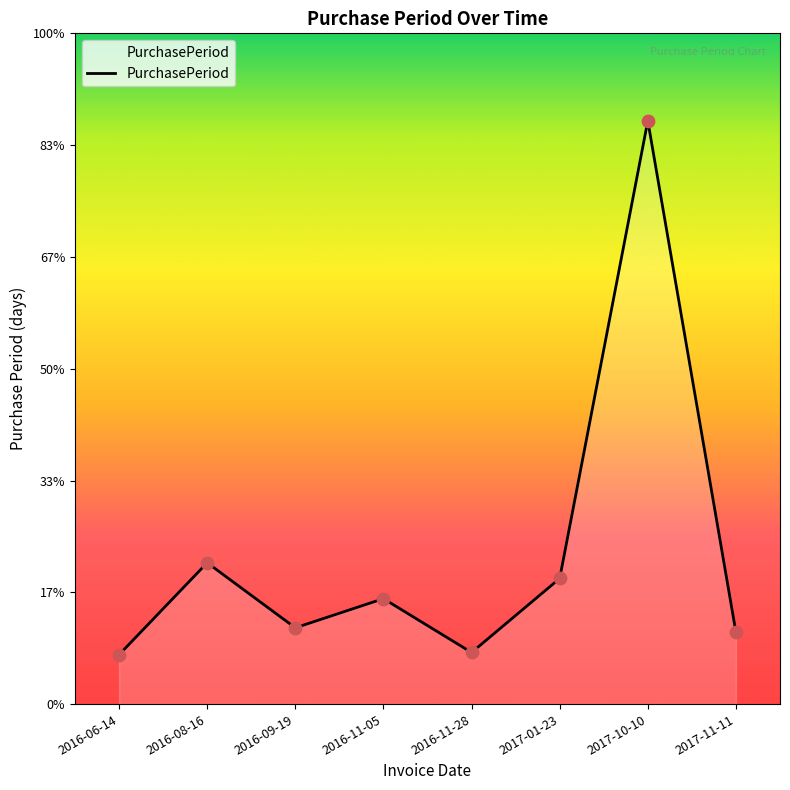

What is the change in value from 2017-10-10 to 2017-11-11?

-228